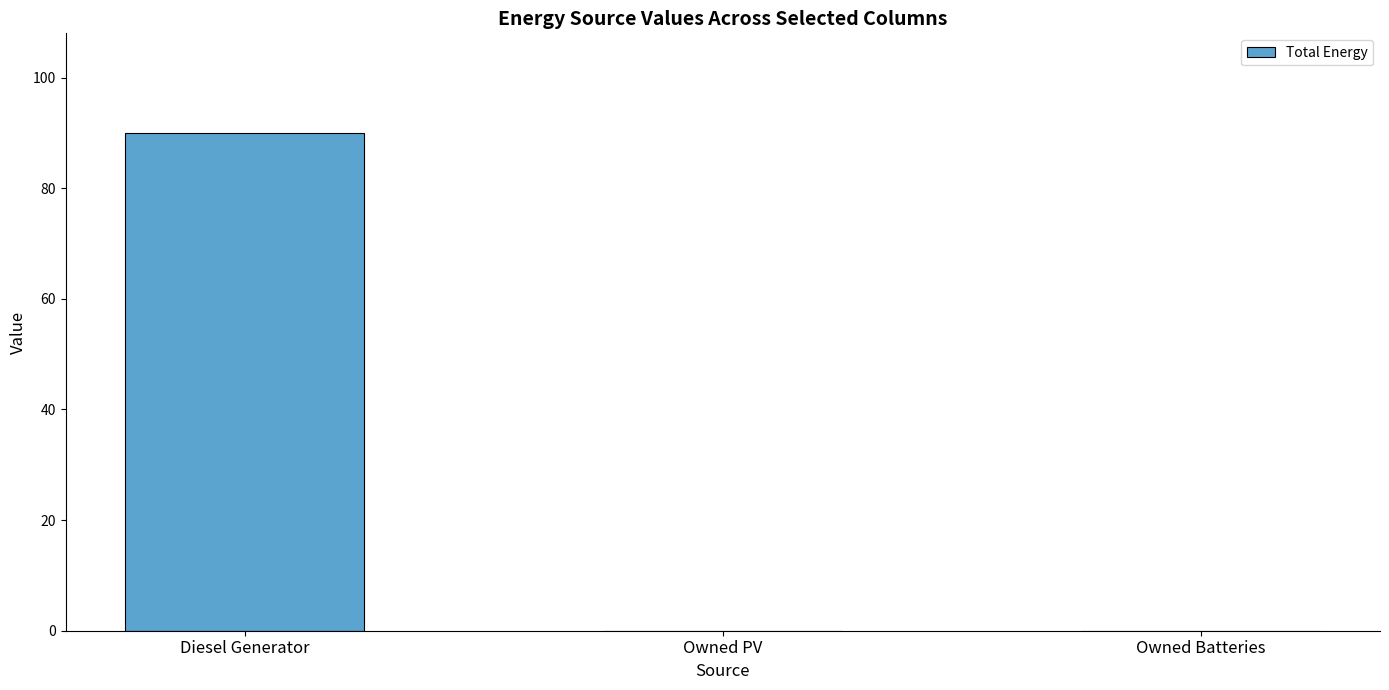

Reading right to left, list all the values displayed in this chart.

Owned Batteries=0	Owned PV=0	Diesel Generator=90